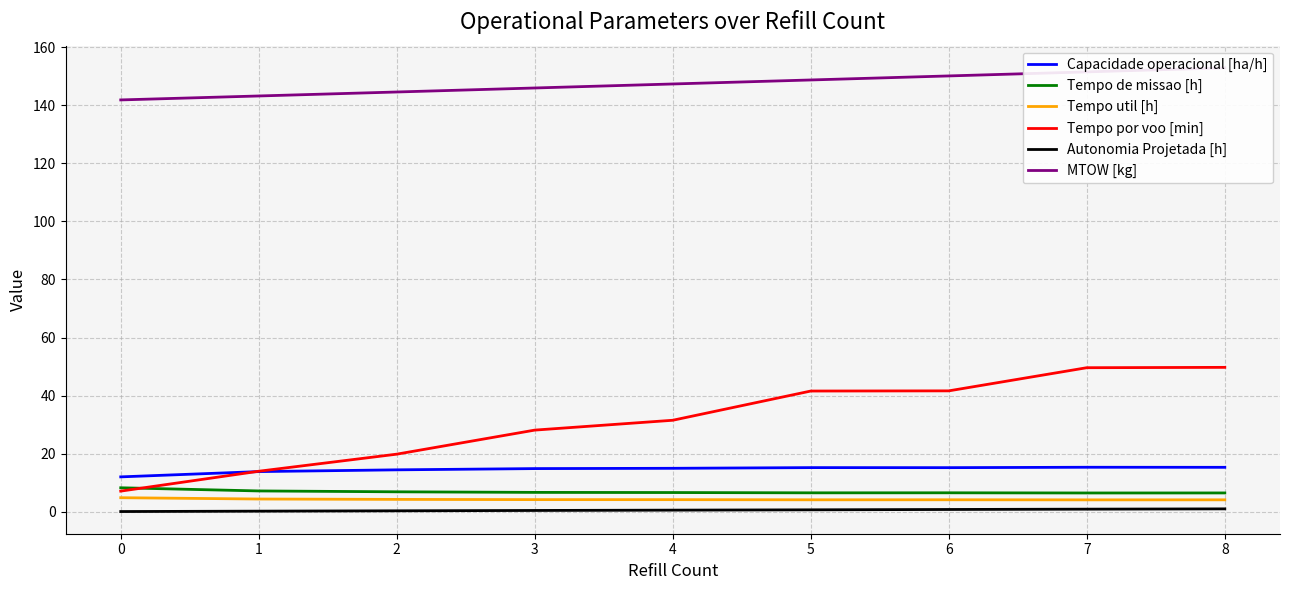

Is the value of Autonomia Projetada [h] at 2 greater than the value of MTOW [kg] at 2?

No